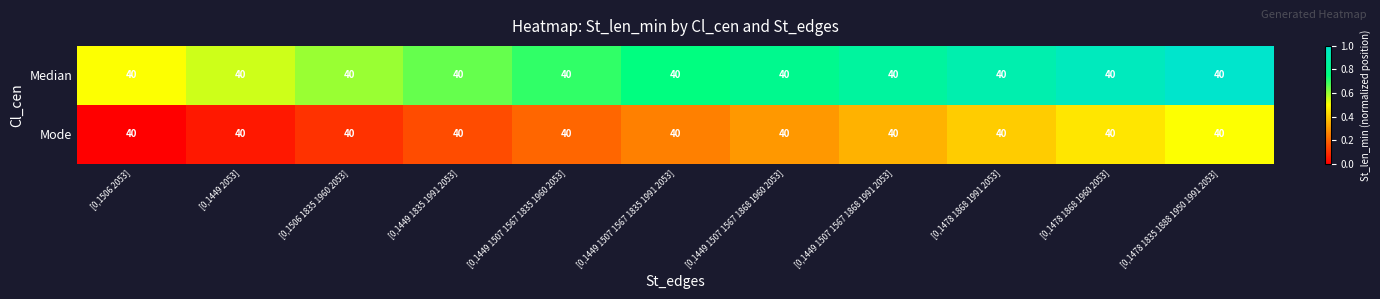

Which series has the largest total across all categories?

Median